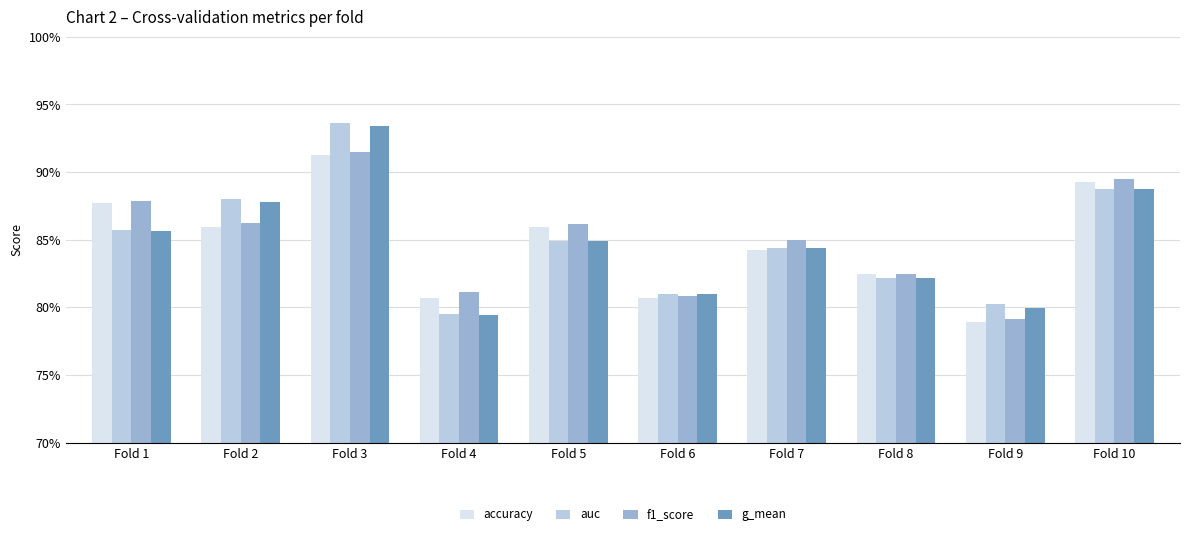

What are all the series names shown in the legend?

accuracy, auc, f1_score, g_mean